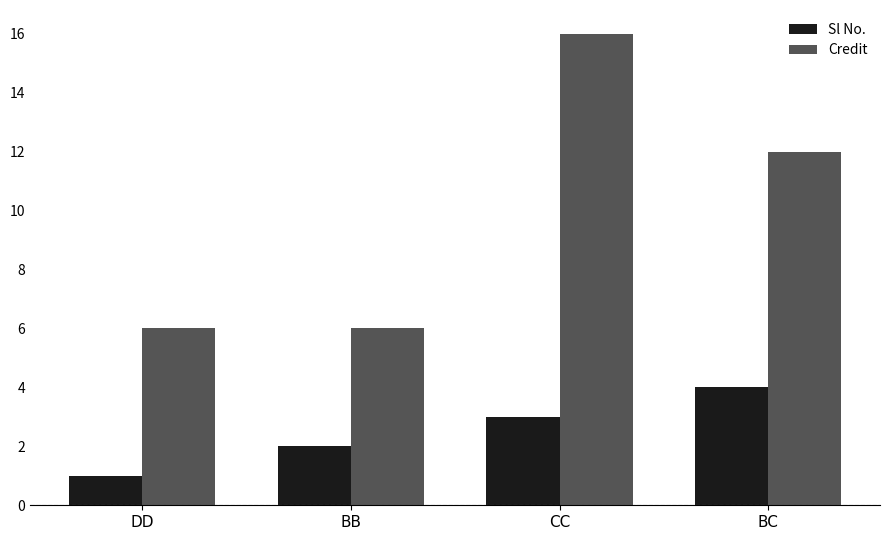

How many bars are there in total?

8